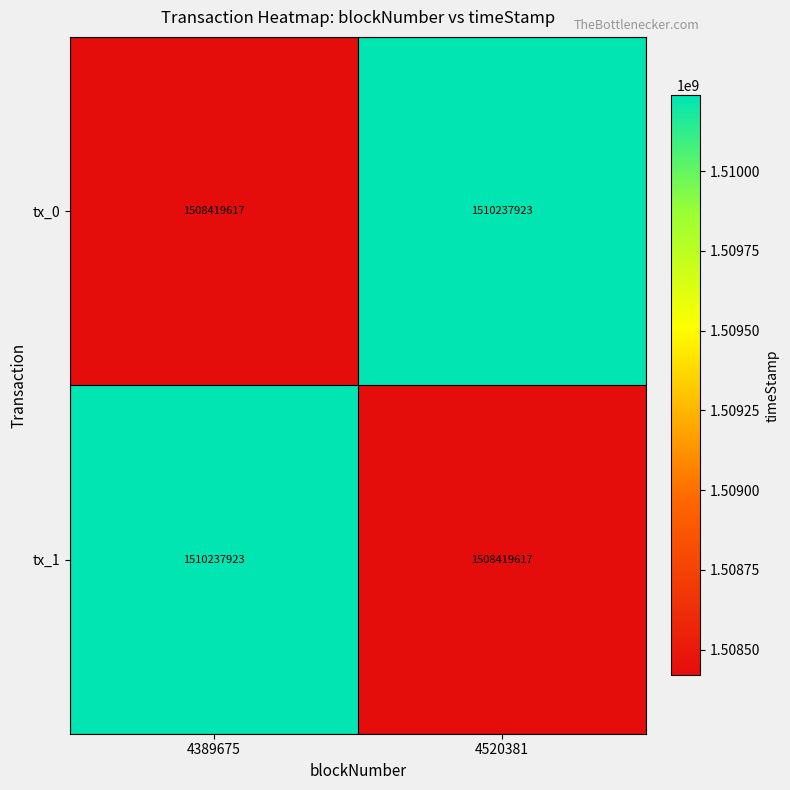

What is the difference between the highest and lowest values at 4389675?

1818306